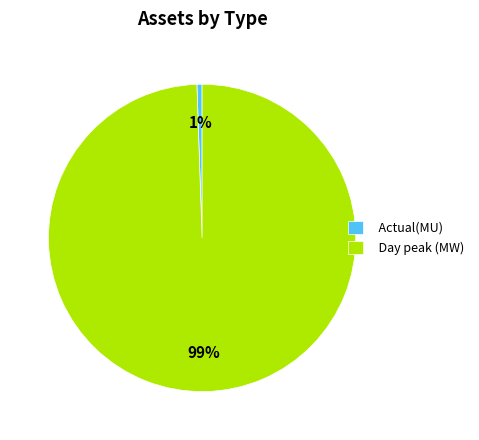

What is the largest slice in the pie chart?

Day peak (MW)